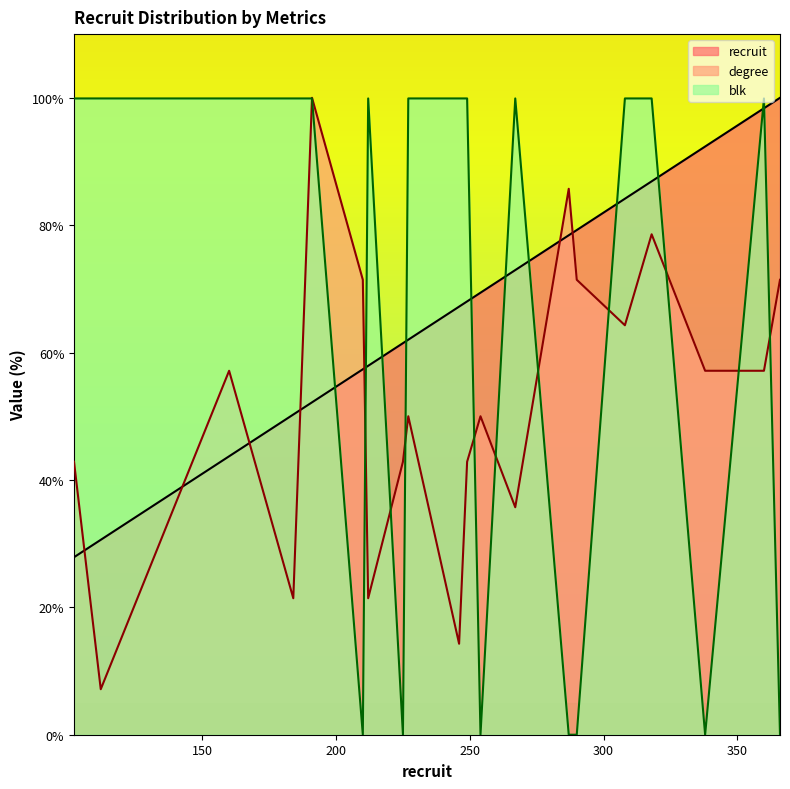

What are all the series names shown in the legend?

recruit, degree, blk